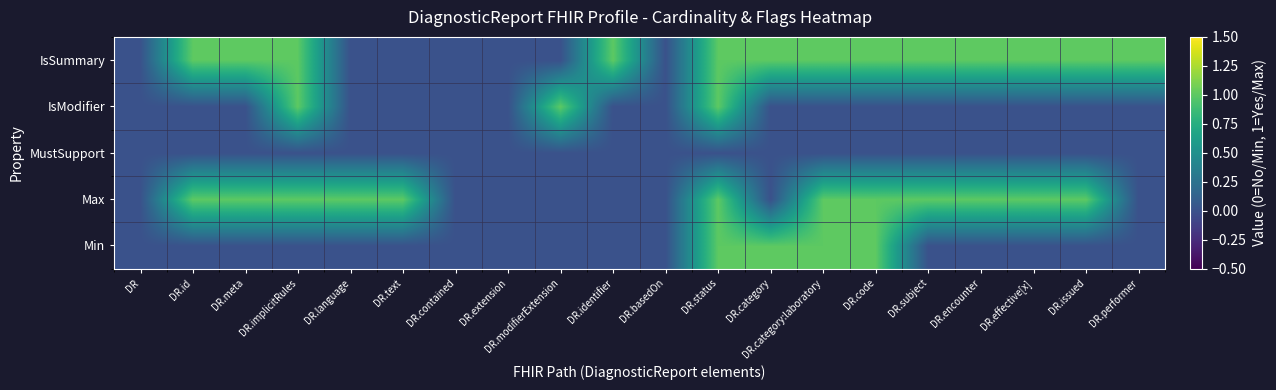

Reading left to right, list all the values displayed in this chart.

Min: DR=0	DR.id=0	DR.meta=0	DR.implicitRules=0	DR.language=0	DR.text=0	DR.contained=0	DR.extension=0	DR.modifierExtension=0	DR.identifier=0	DR.basedOn=0	DR.status=1	DR.category=1	DR.category:laboratory=1	DR.code=1	DR.subject=0	DR.encounter=0	DR.effective[x]=0	DR.issued=0	DR.performer=0
Max: DR=0	DR.id=1	DR.meta=1	DR.implicitRules=1	DR.language=1	DR.text=1	DR.contained=0	DR.extension=0	DR.modifierExtension=0	DR.identifier=0	DR.basedOn=0	DR.status=1	DR.category=0	DR.category:laboratory=1	DR.code=1	DR.subject=1	DR.encounter=1	DR.effective[x]=1	DR.issued=1	DR.performer=0
MustSupport: DR=0	DR.id=0	DR.meta=0	DR.implicitRules=0	DR.language=0	DR.text=0	DR.contained=0	DR.extension=0	DR.modifierExtension=0	DR.identifier=0	DR.basedOn=0	DR.status=0	DR.category=0	DR.category:laboratory=0	DR.code=0	DR.subject=0	DR.encounter=0	DR.effective[x]=0	DR.issued=0	DR.performer=0
IsModifier: DR=0	DR.id=0	DR.meta=0	DR.implicitRules=1	DR.language=0	DR.text=0	DR.contained=0	DR.extension=0	DR.modifierExtension=1	DR.identifier=0	DR.basedOn=0	DR.status=1	DR.category=0	DR.category:laboratory=0	DR.code=0	DR.subject=0	DR.encounter=0	DR.effective[x]=0	DR.issued=0	DR.performer=0
IsSummary: DR=0	DR.id=1	DR.meta=1	DR.implicitRules=1	DR.language=0	DR.text=0	DR.contained=0	DR.extension=0	DR.modifierExtension=0	DR.identifier=1	DR.basedOn=0	DR.status=1	DR.category=1	DR.category:laboratory=1	DR.code=1	DR.subject=1	DR.encounter=1	DR.effective[x]=1	DR.issued=1	DR.performer=1